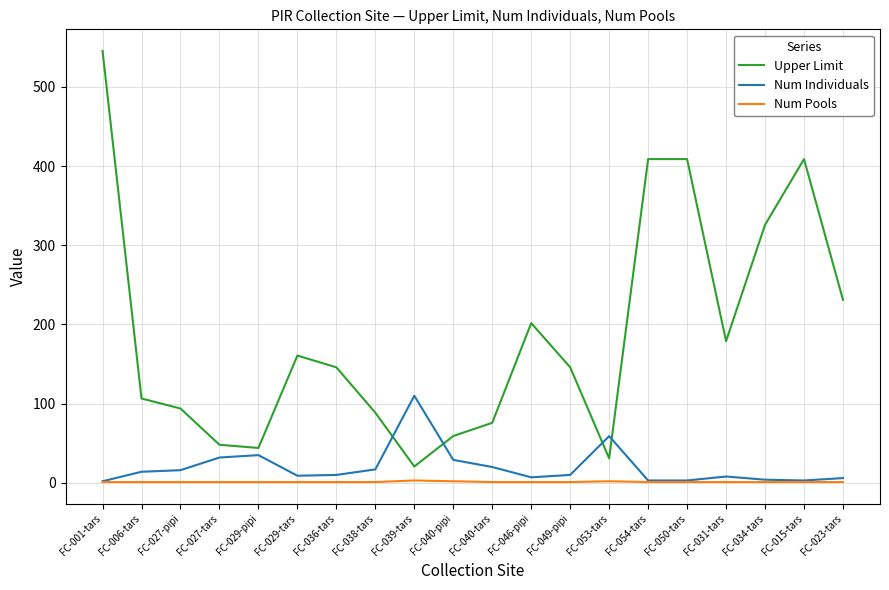

List the series in order of their peak value, lowest first.

Num Pools, Num Individuals, Upper Limit